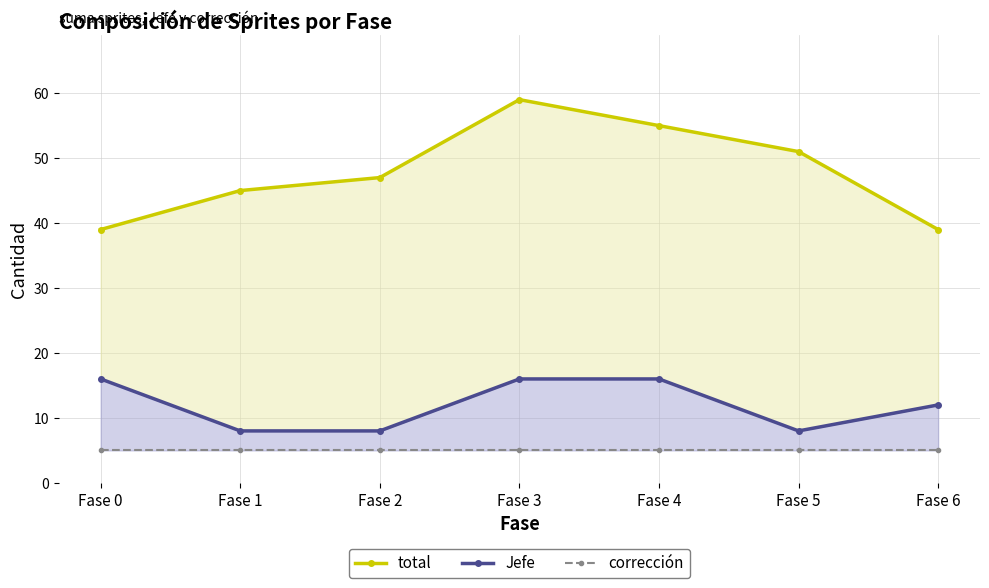

Which series has the largest total across all categories?

total